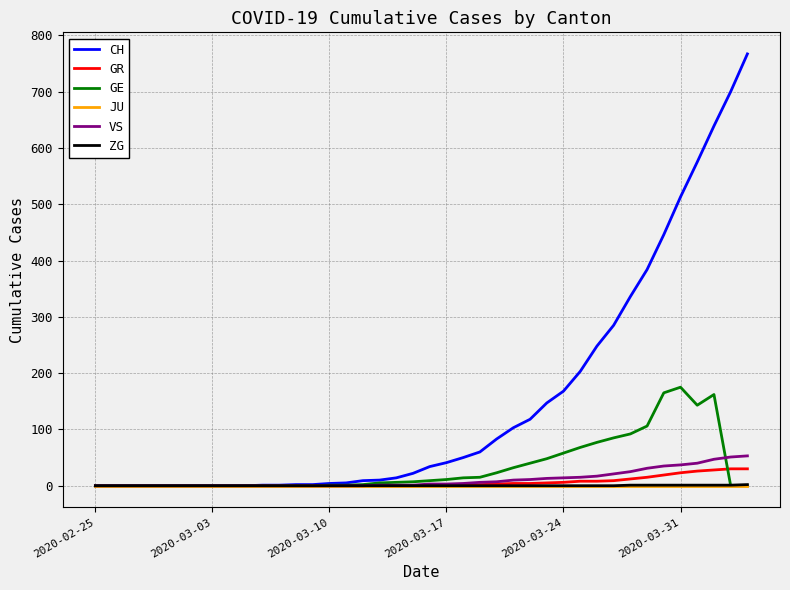

What is the highest value of the VS series?

53